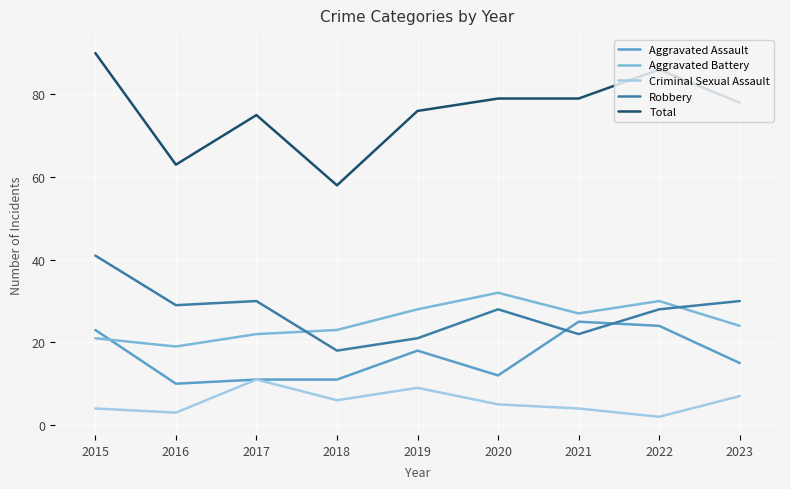

Count the number of categories in the chart.

9